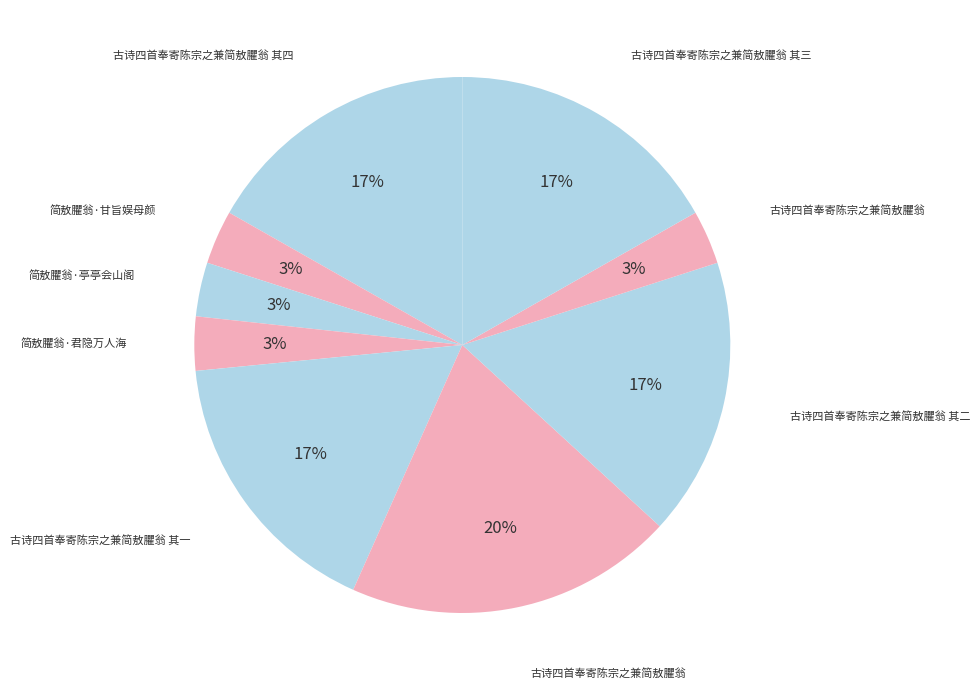

What is the smallest slice in the pie chart?

古诗四首奉寄陈宗之兼简敖臞翁